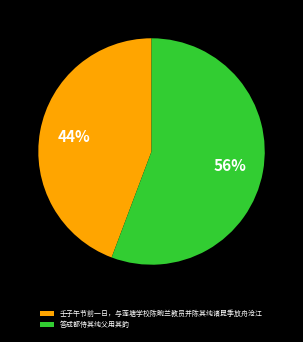

Combined, do 答成都侍其纯父用其韵 and 壬子午节前一日，与莲塘学校陈畹兰教员并陈其纯诸昆季放舟沧江 account for over 50%?

Yes